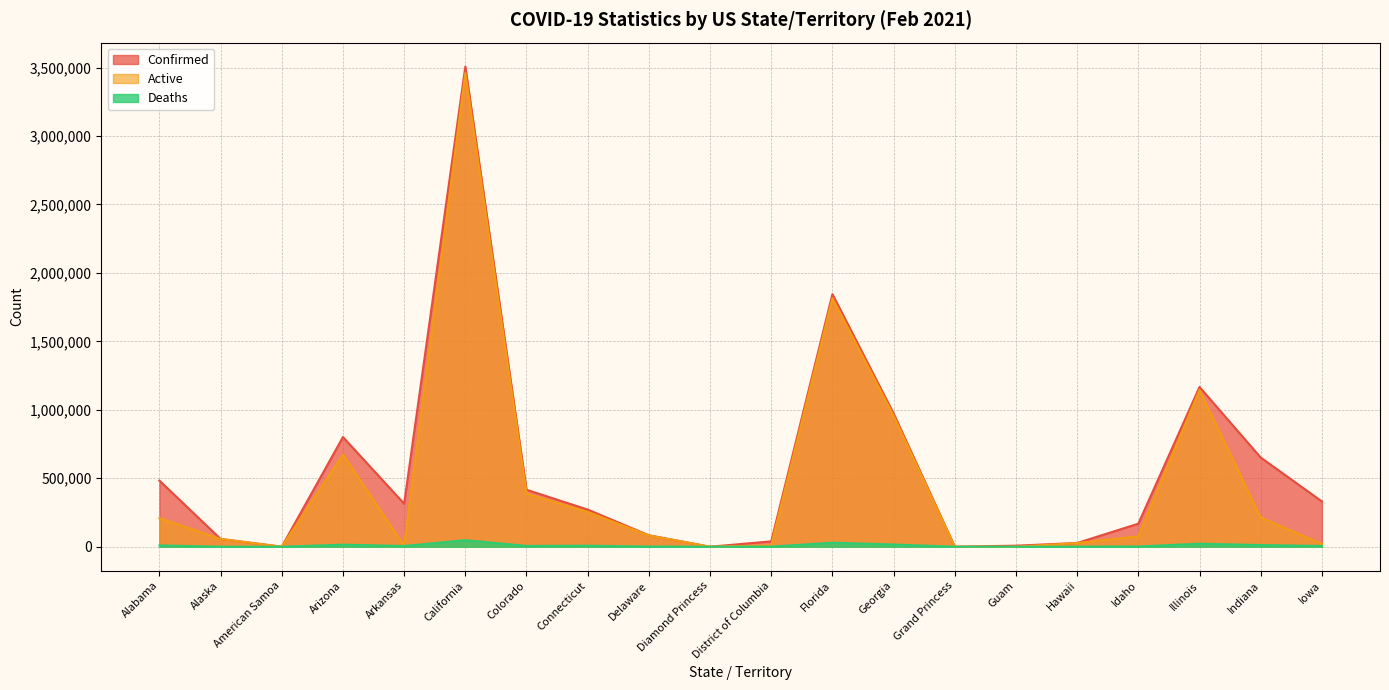

True or false: Deaths and Confirmed cross at least once.

False